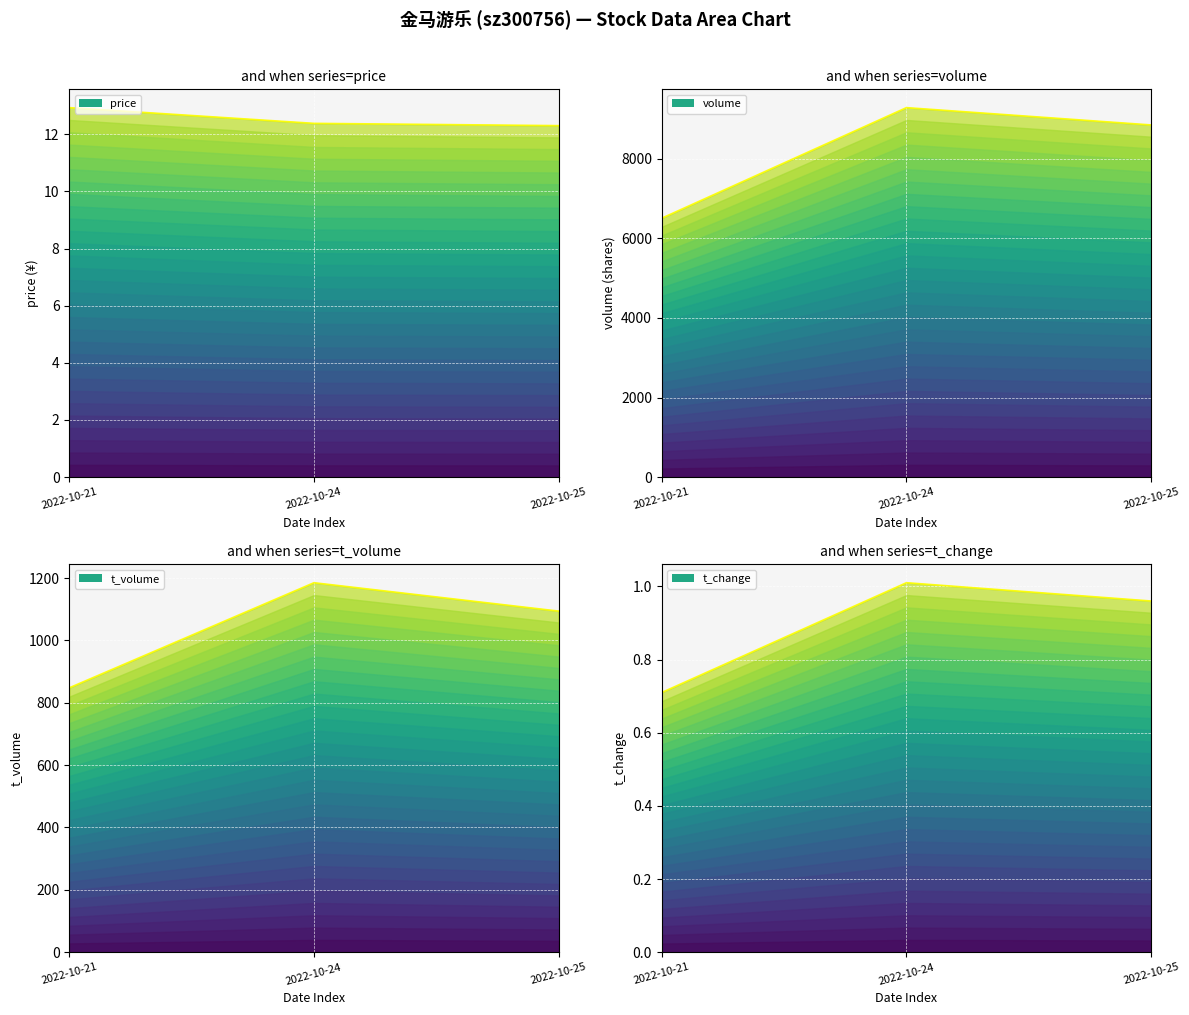

What is the smallest value displayed?

0.7